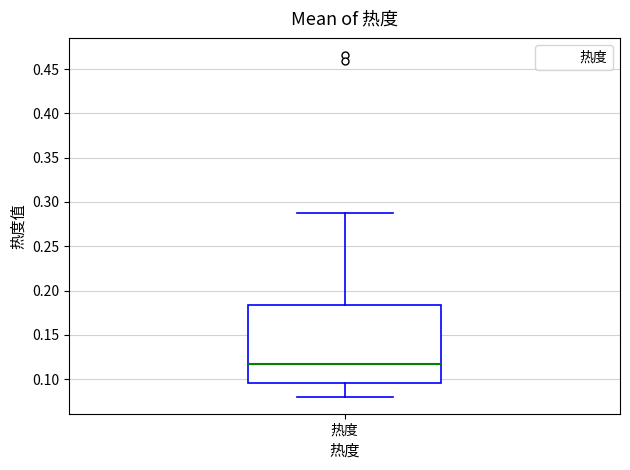

Where does the lower whisker of the box for 热度 end on the y-axis? The values are not printed on the chart, so give them approximately, as read against the axis.

0.080